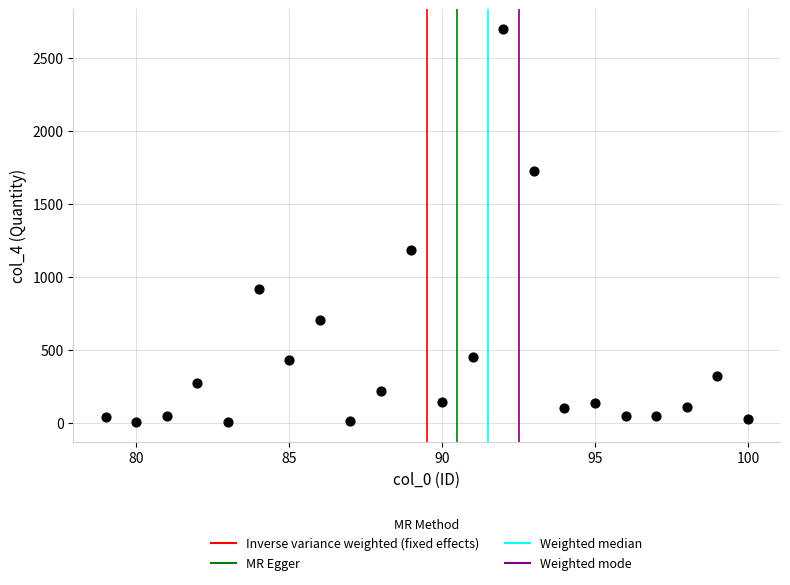

What is the range of Y values (max minus min)?

2696